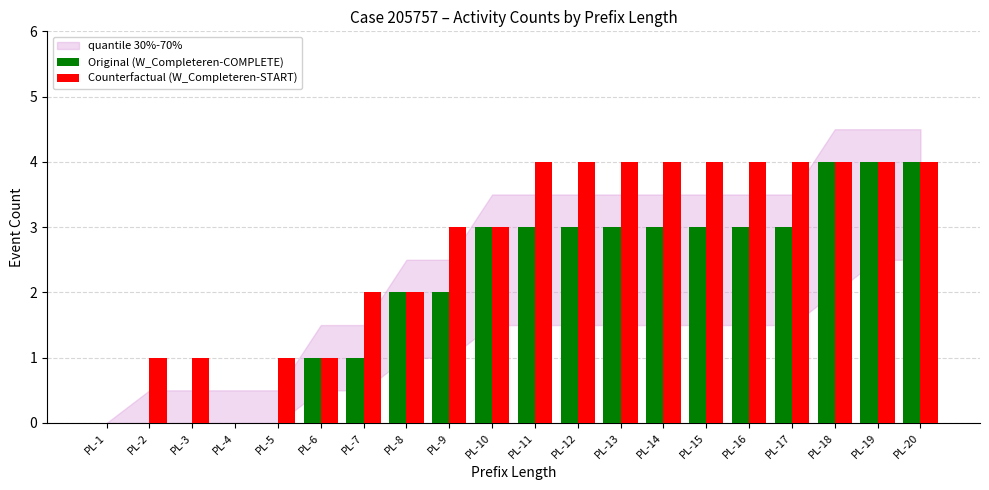

Between PL-6 and PL-9, which series saw the biggest shift?

Counterfactual (W_Completeren-START)